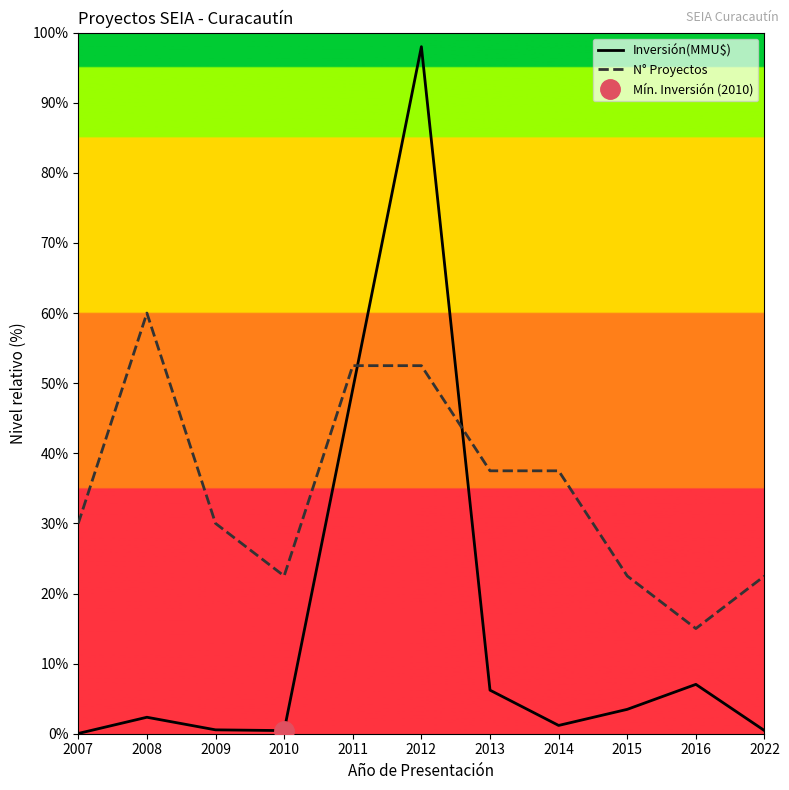

List the series in order of their peak value, lowest first.

N° Proyectos, Inversión(MMU$)